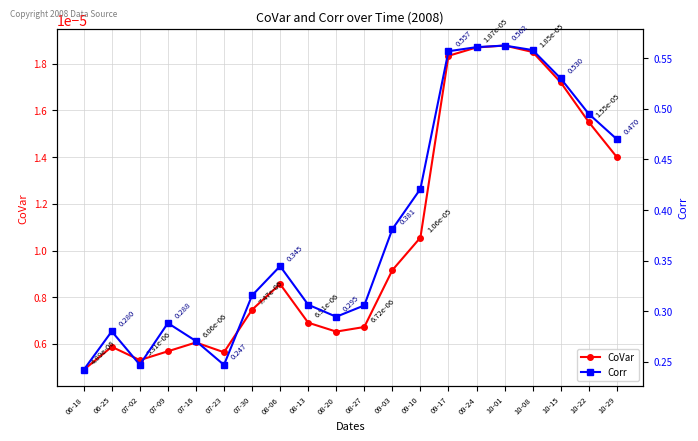

Does the chart display data point markers on the line(s)?

Yes